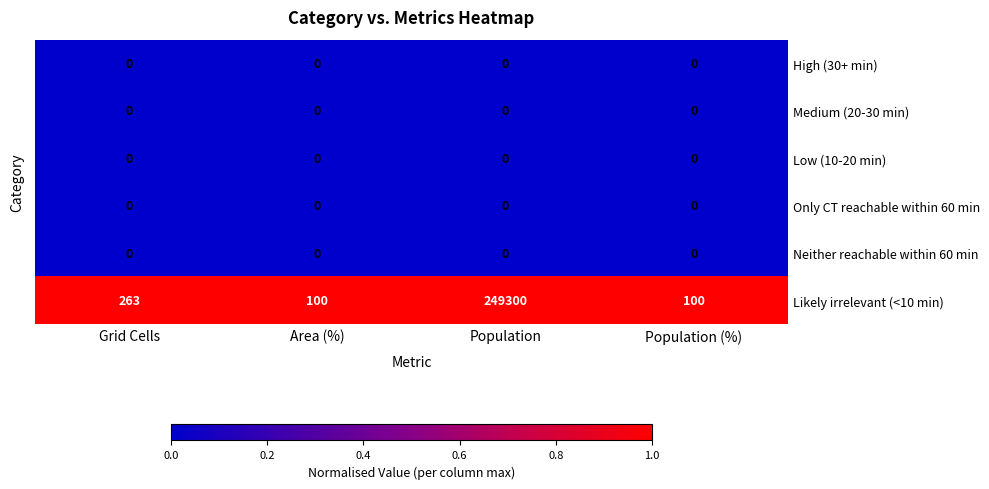

At which label is Likely irrelevant (<10 min) closest to 124700?

Grid Cells